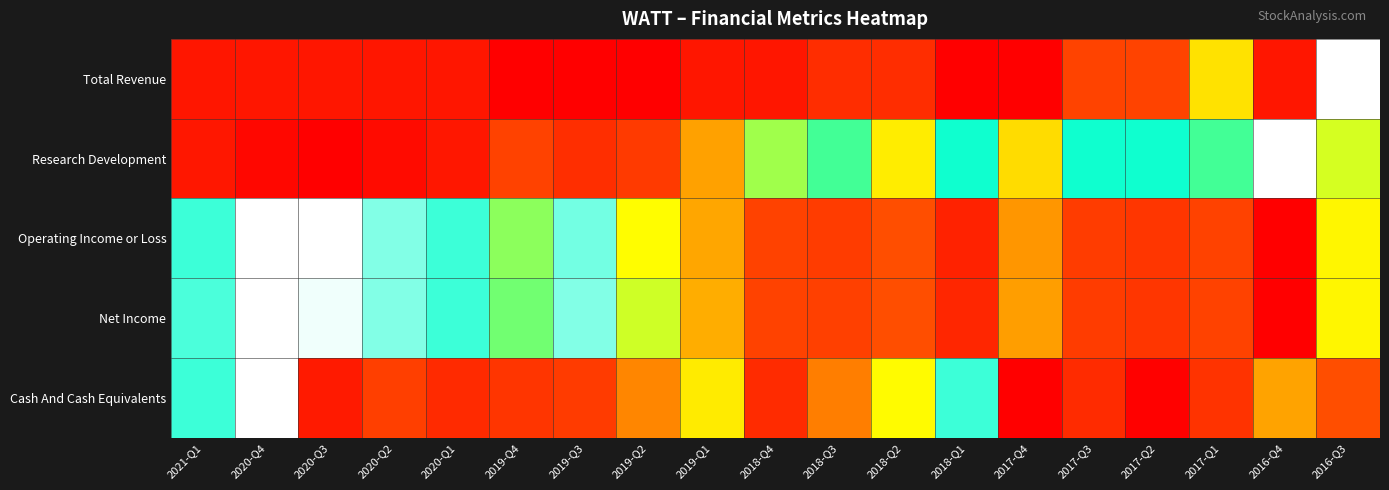

Between 2017-Q3 and 2017-Q1, which is larger?

2017-Q1